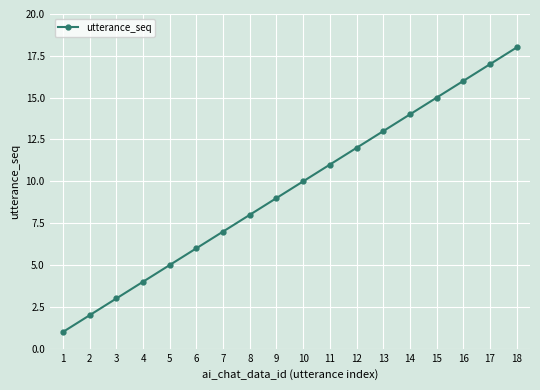

True or false: the data has more than 2 interior local peaks.

False